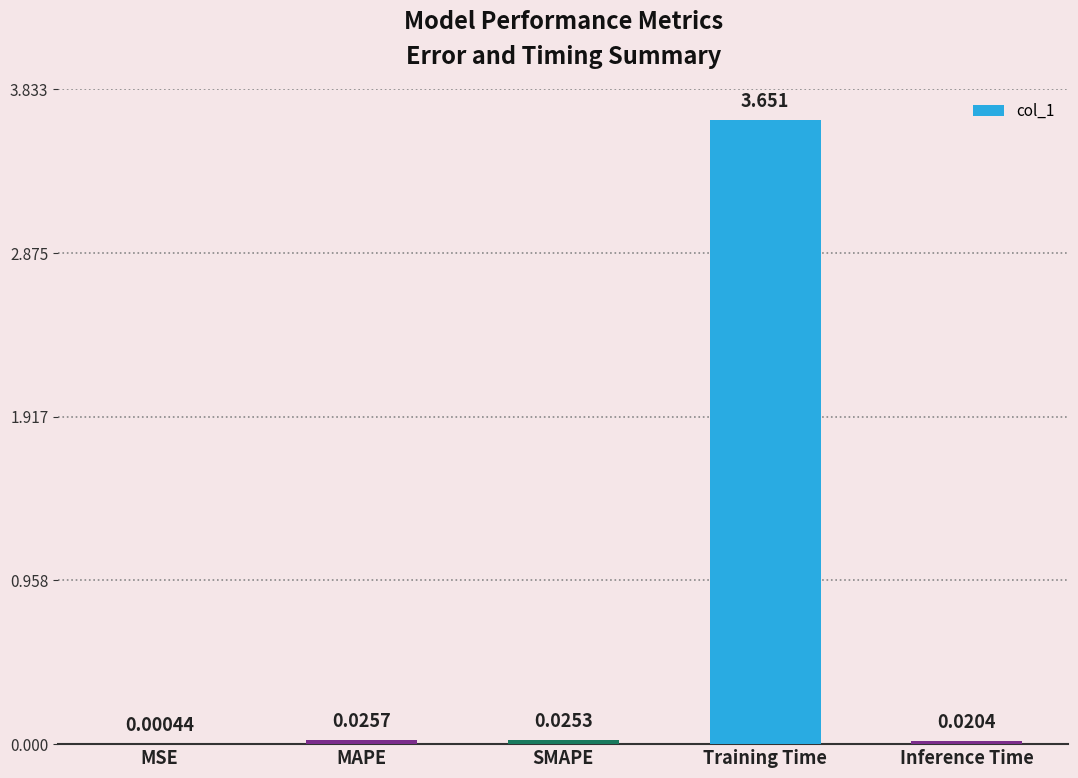

At which category does the chart reach its peak across all series?

Training Time